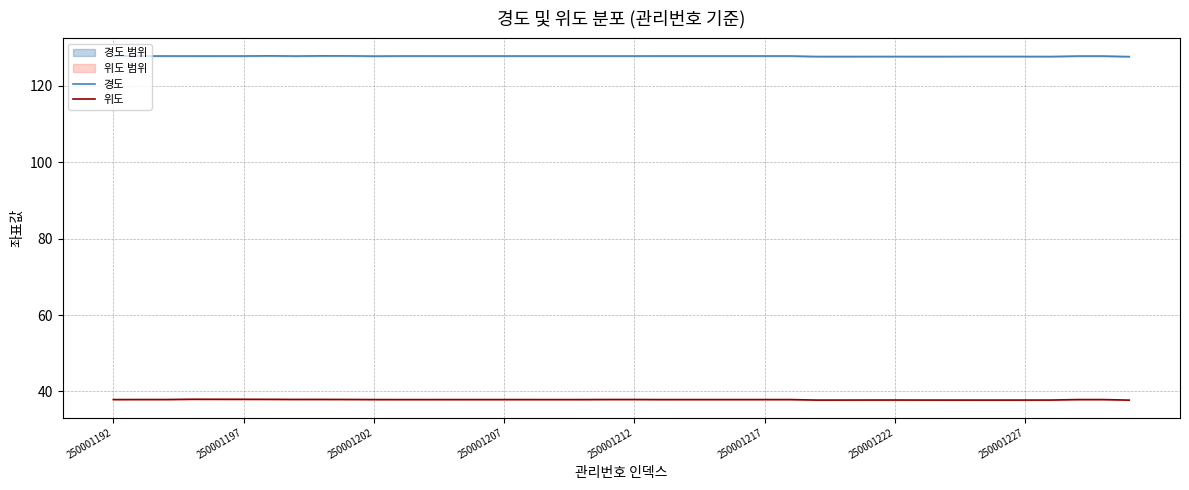

True or false: 위도 and 경도 intersect in this chart.

False